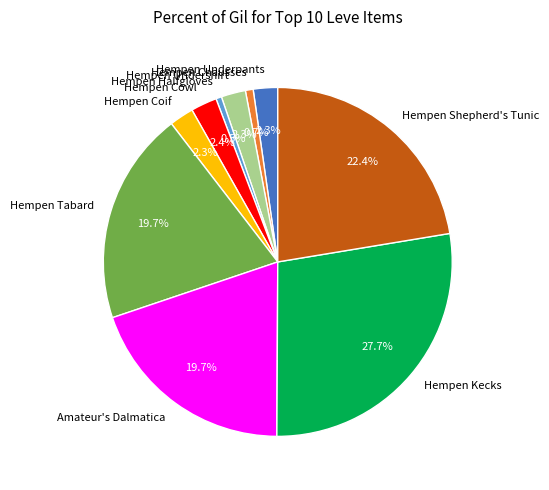

Do Hempen Halfgloves and Hempen Chausses together represent more than half of the pie?

No